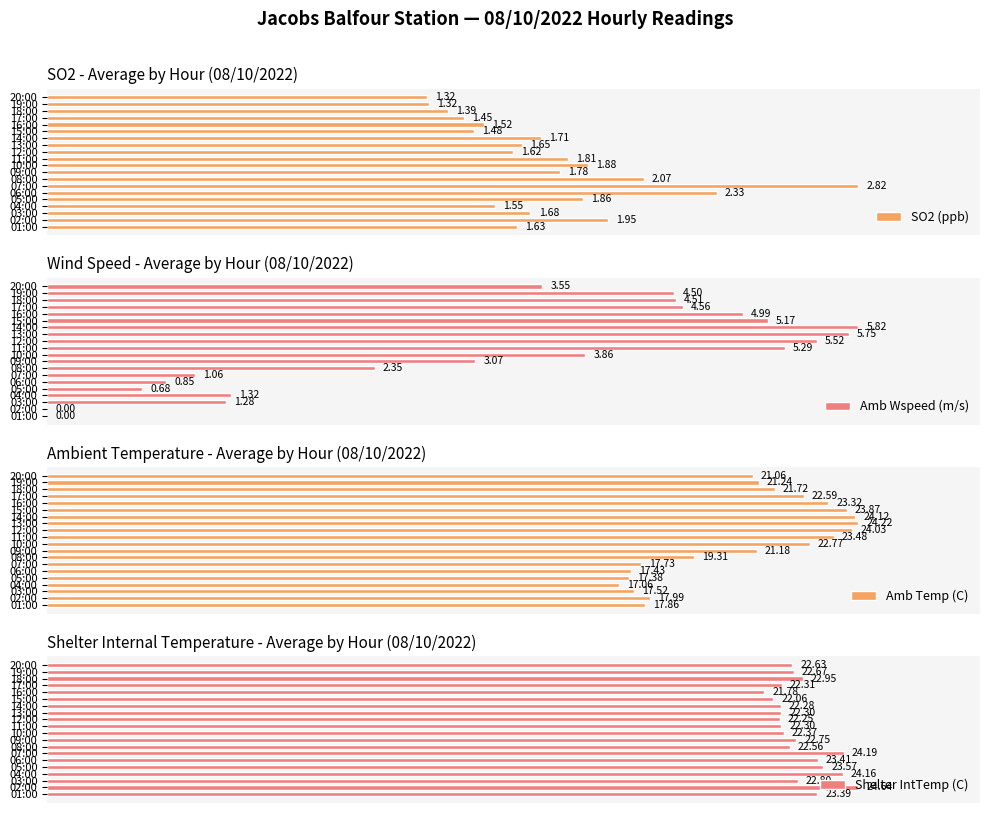

How many series are shown in this chart?

4